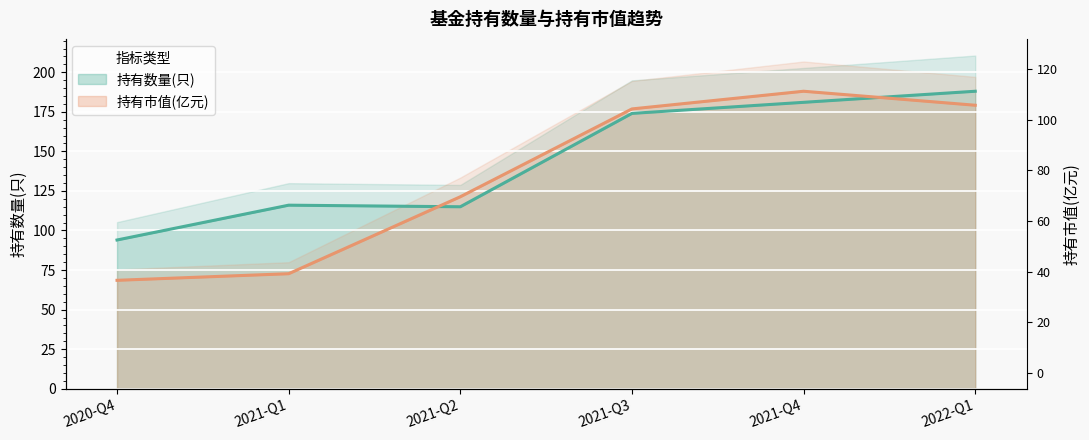

At which label does 持有市值(亿元) first exceed 176?

2021-Q3